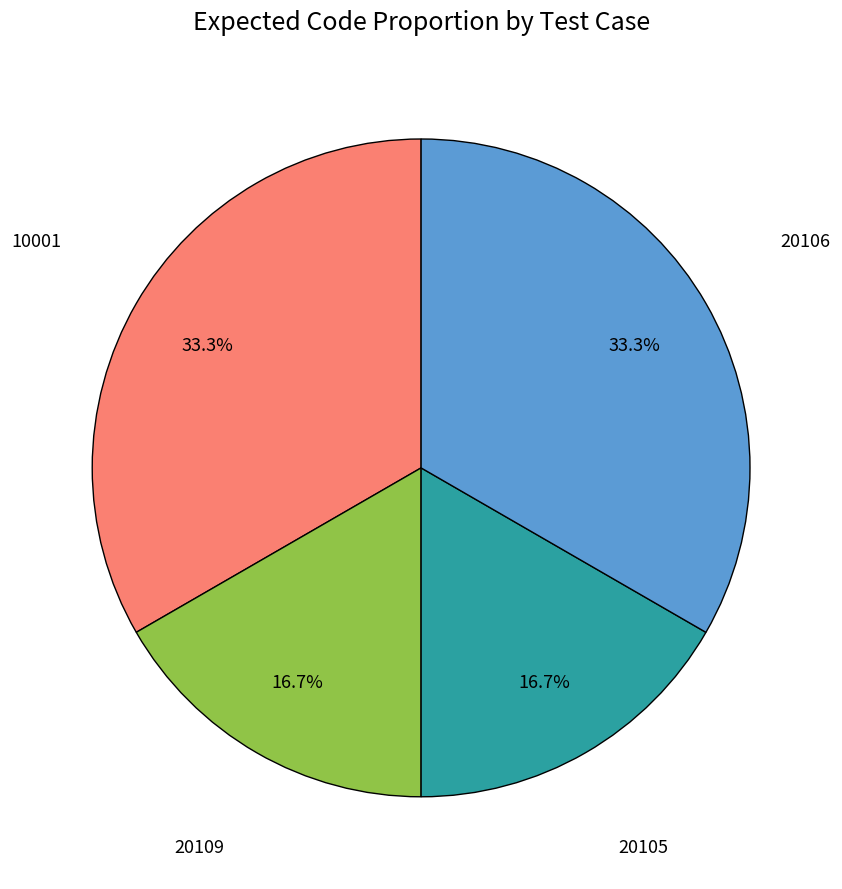

Does any single category account for the majority?

No